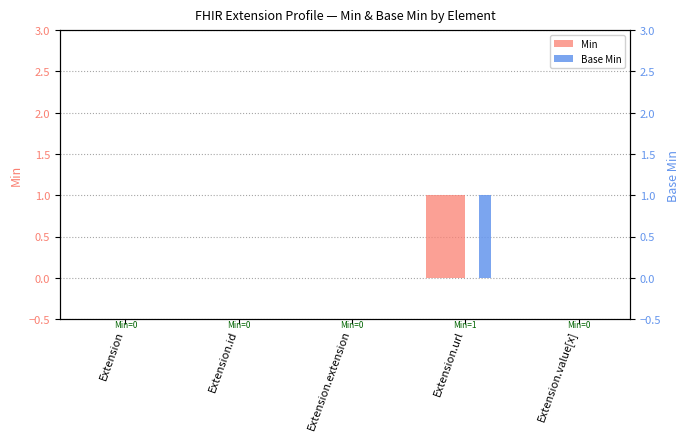

How many bars are there in total?

10